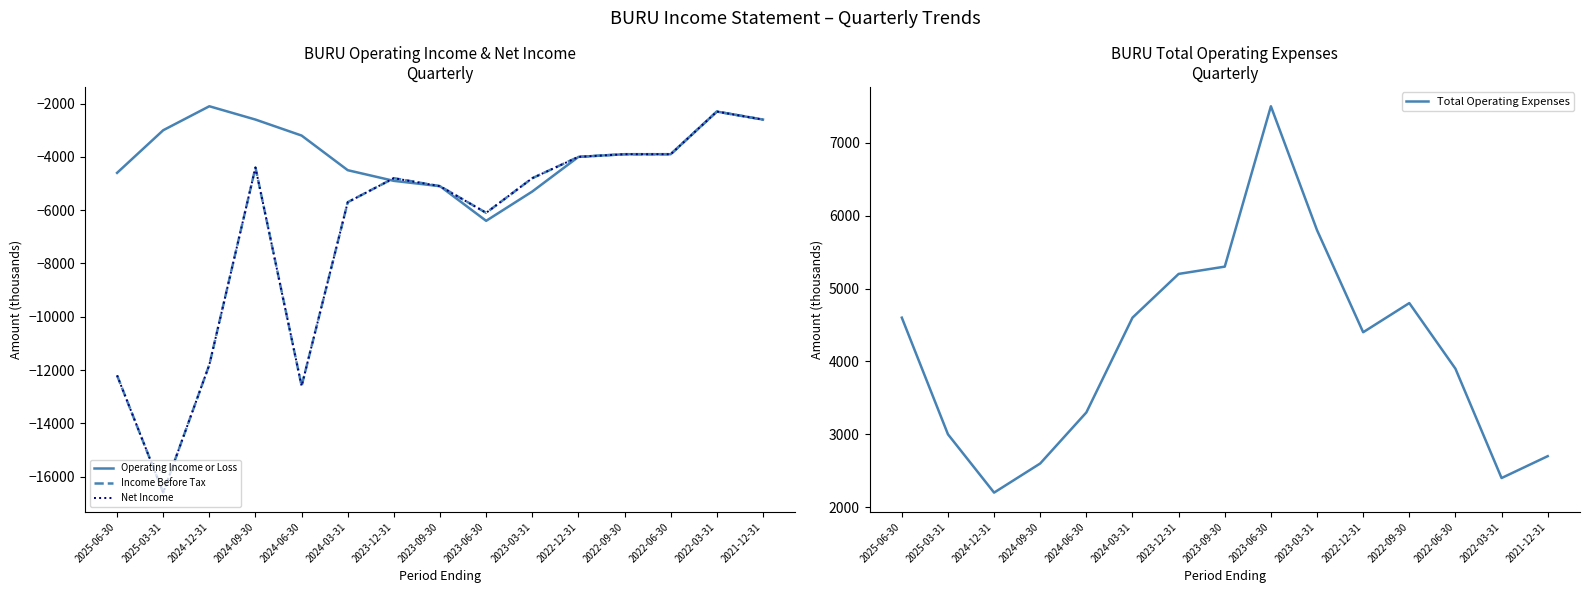

What is the difference between the second highest and minimum values in the Income Before Tax series?

14000